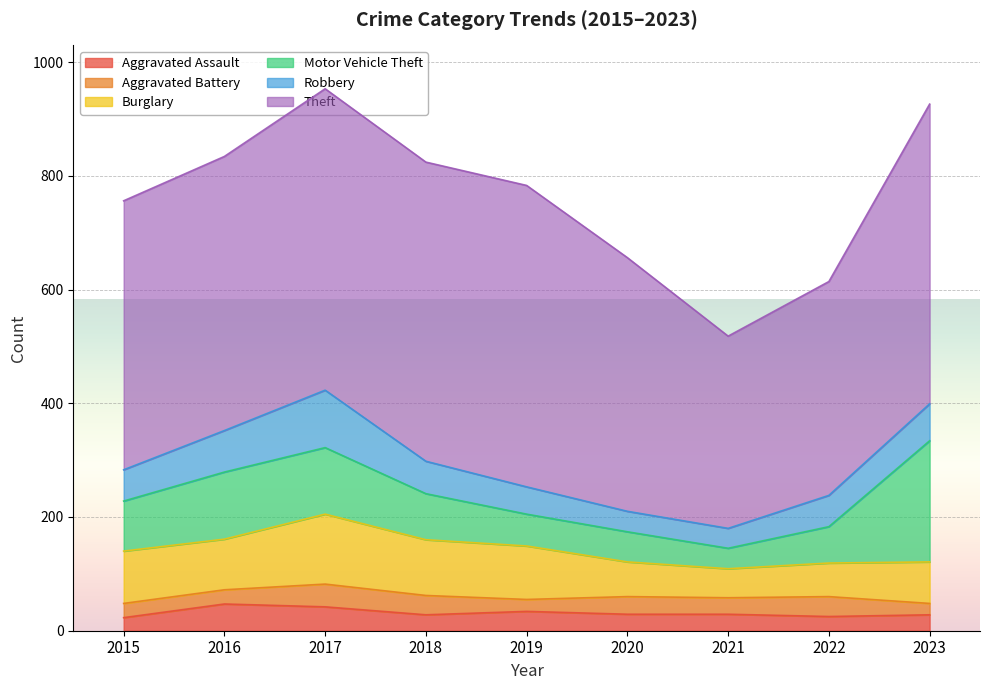

Rank the series by their maximum value, from highest to lowest.

Theft, Motor Vehicle Theft, Burglary, Robbery, Aggravated Assault, Aggravated Battery